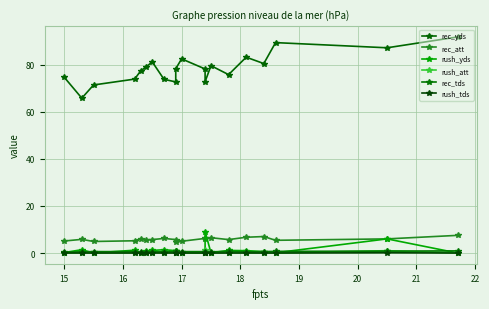

True or false: rush_tds and rec_yds intersect in this chart.

False